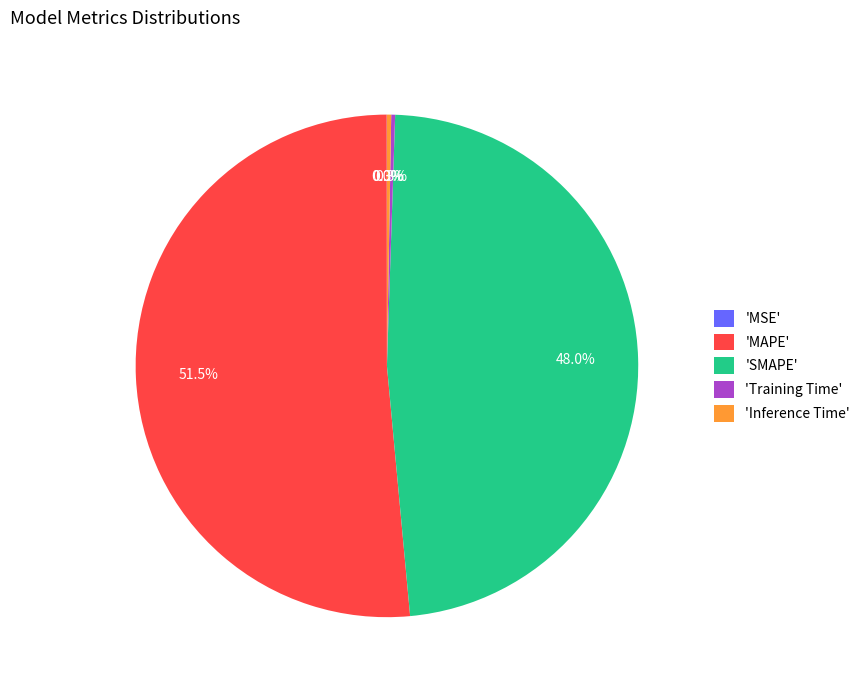

What portion of the pie excludes 'SMAPE'?

52.0%